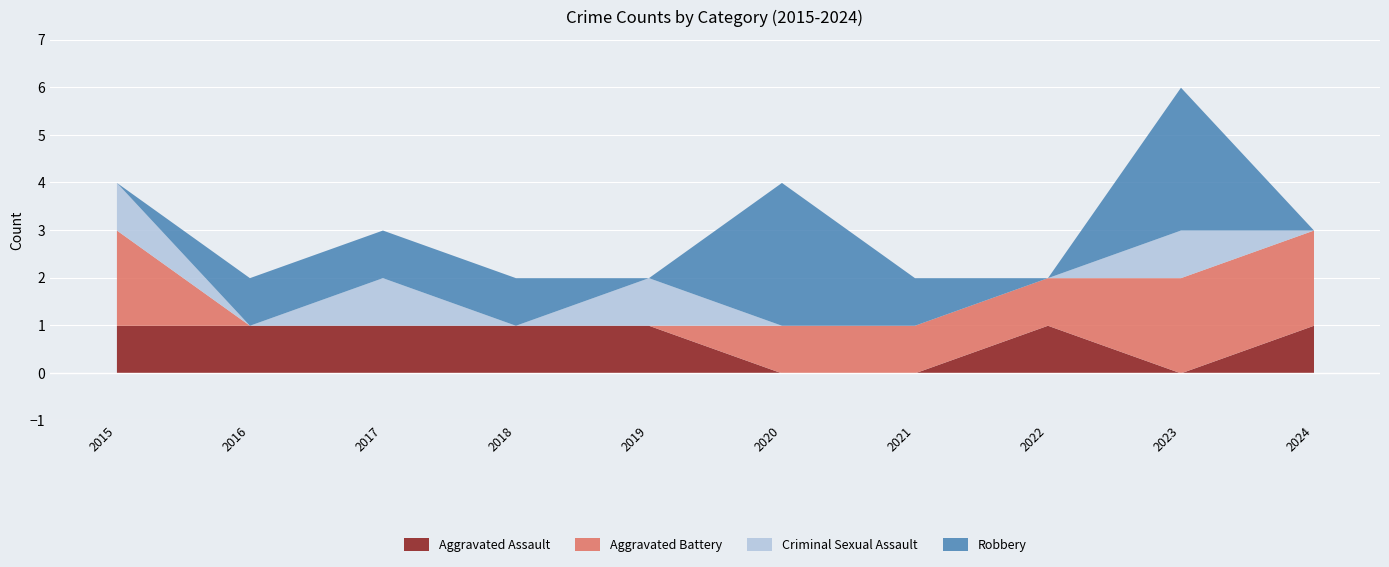

True or false: Criminal Sexual Assault has more than 0 points higher than both neighbors.

True